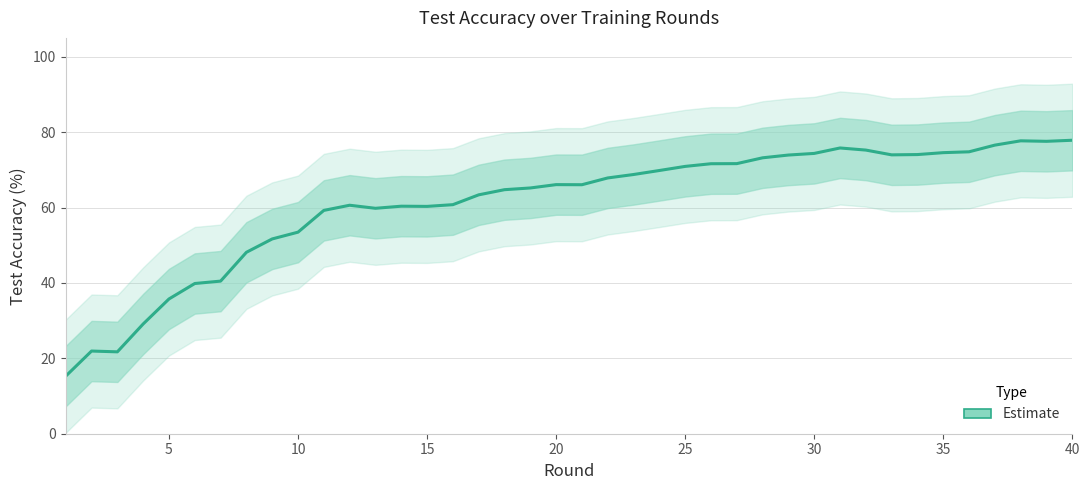

How many values are below 66?

19